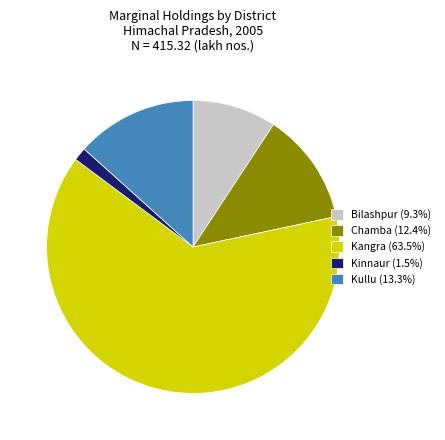

What is the ratio of the value at Kangra (63.5%) to the value at Chamba (12.4%)?

5.1